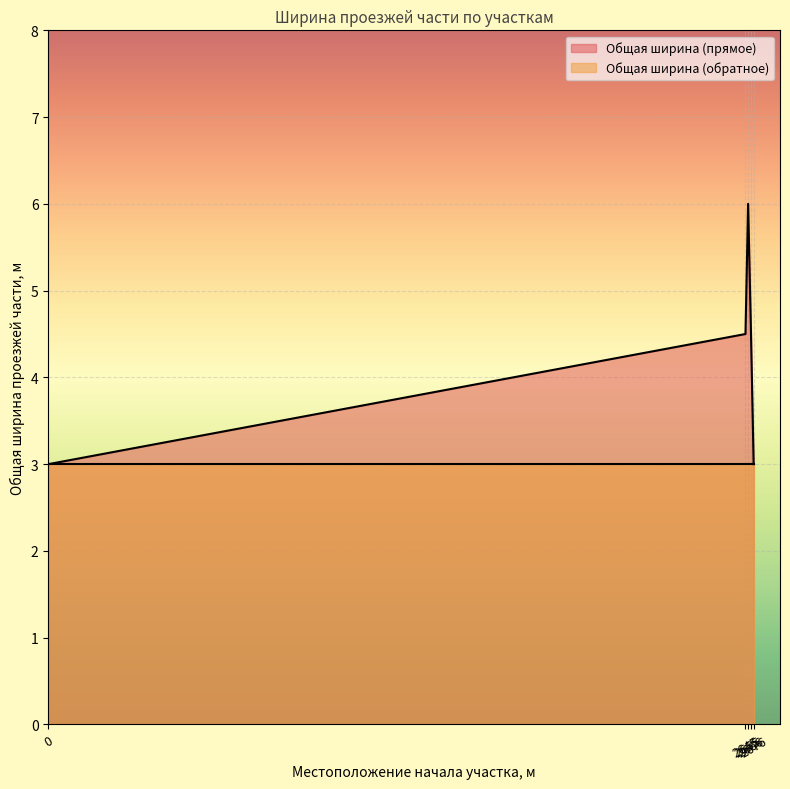

How many series are shown in this chart?

2